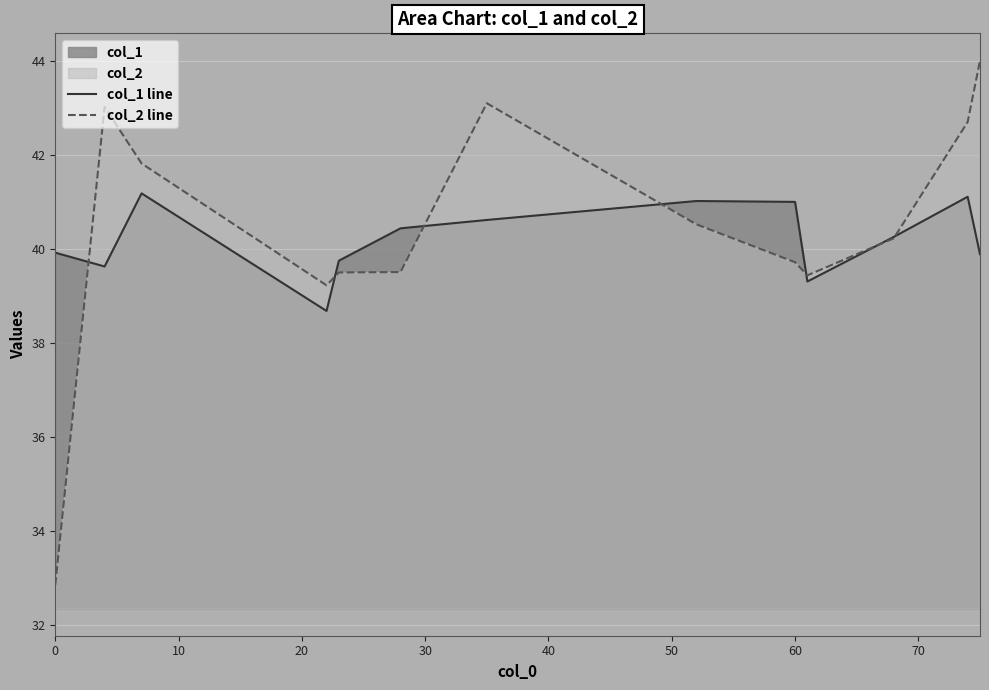

Which series has the widest spread of values?

col_2 line